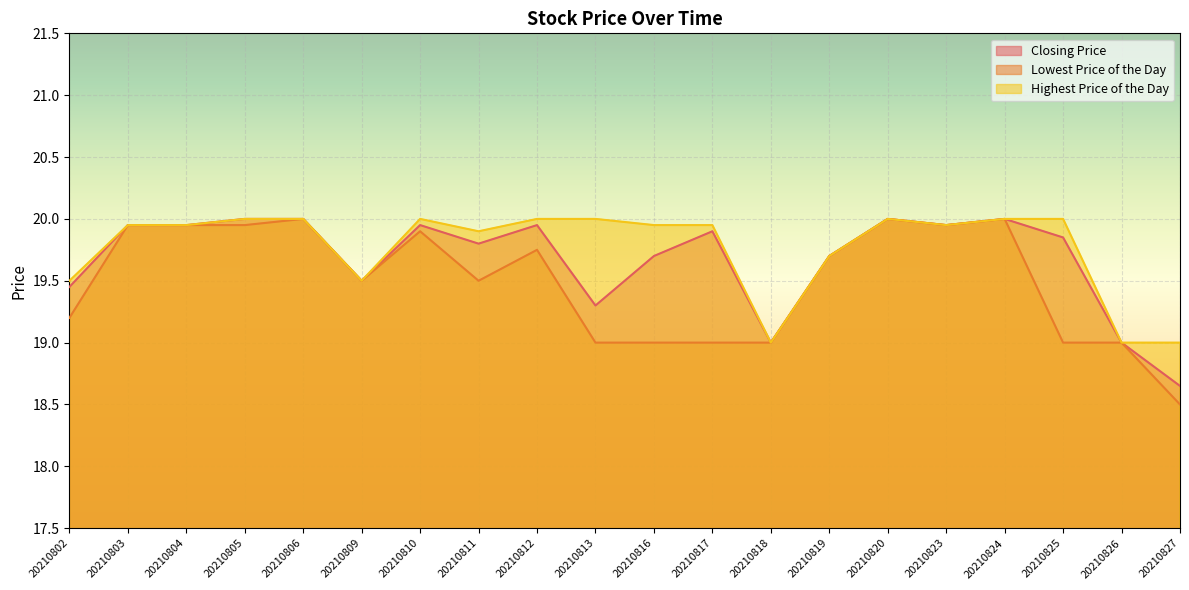

Is the value of Highest Price of the Day at 20210802 greater than the value of Closing Price at 20210827?

Yes